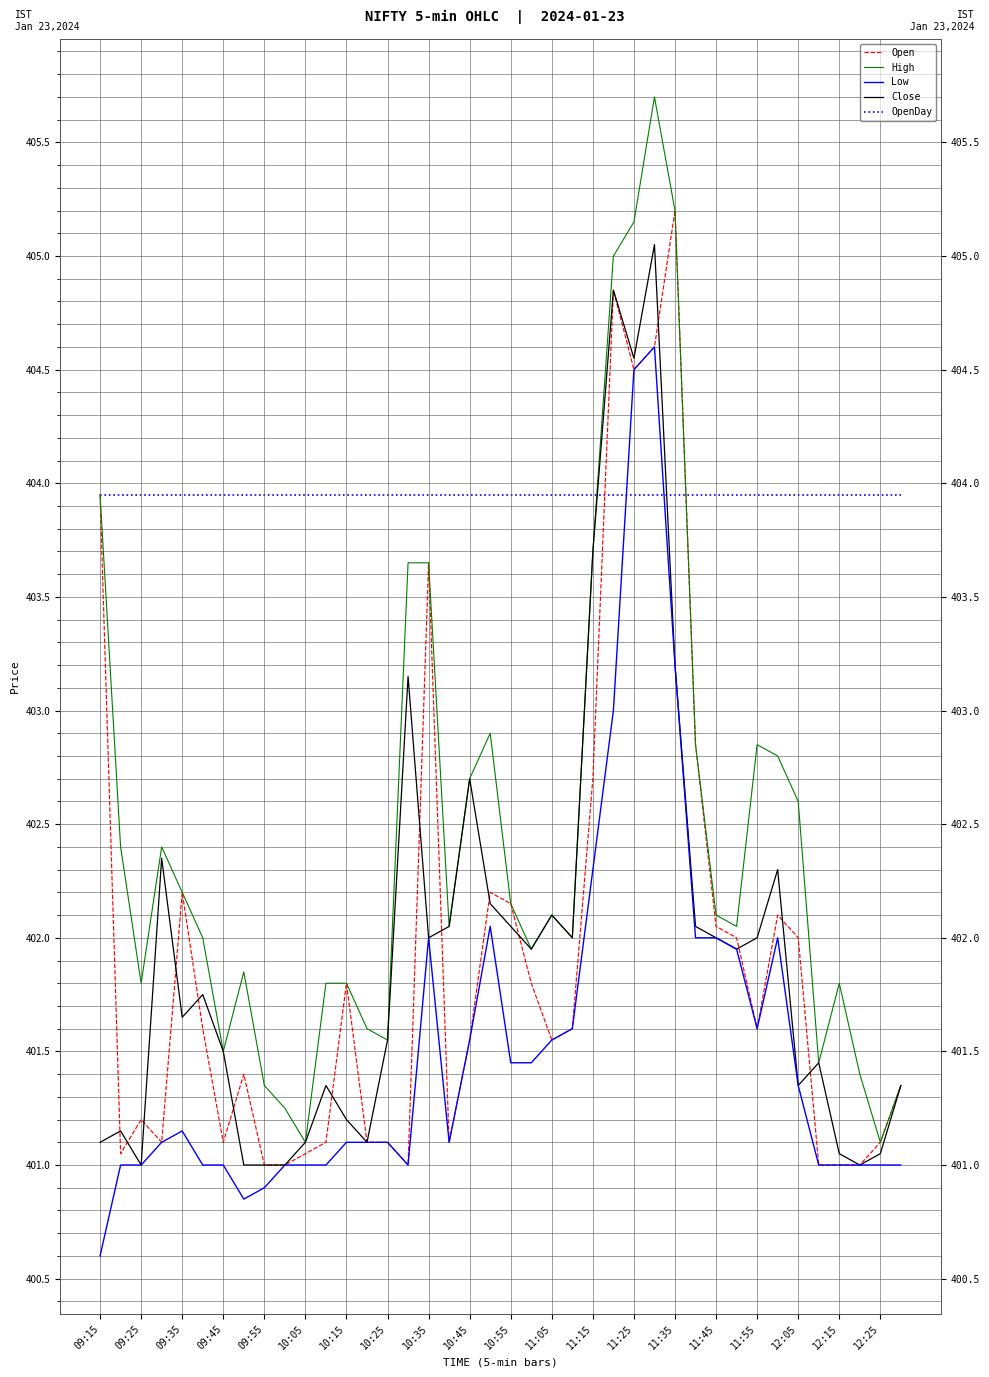

At how many categories does at least one series exceed 403?

40